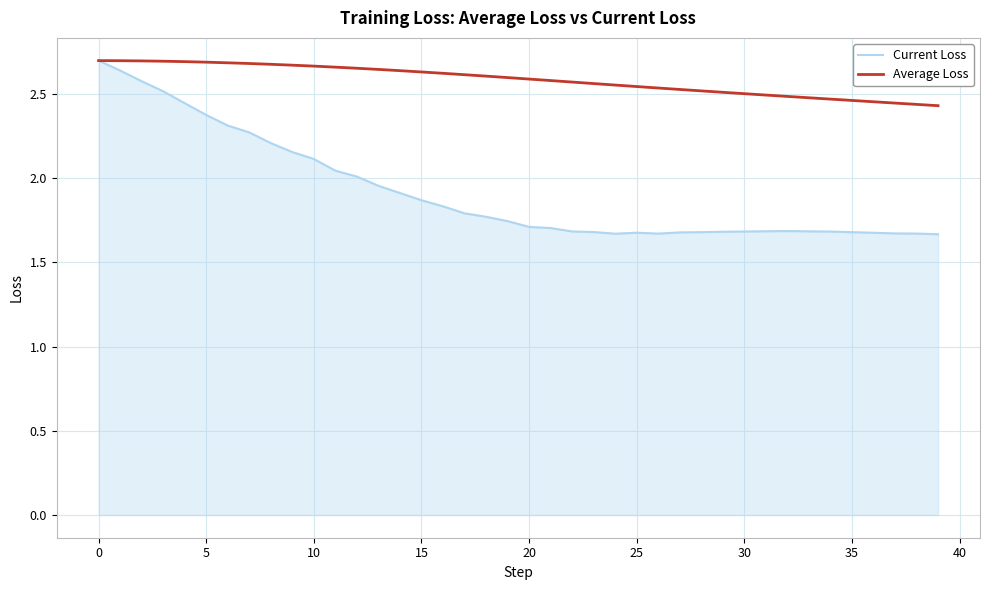

Which series has the widest spread of values?

Current Loss